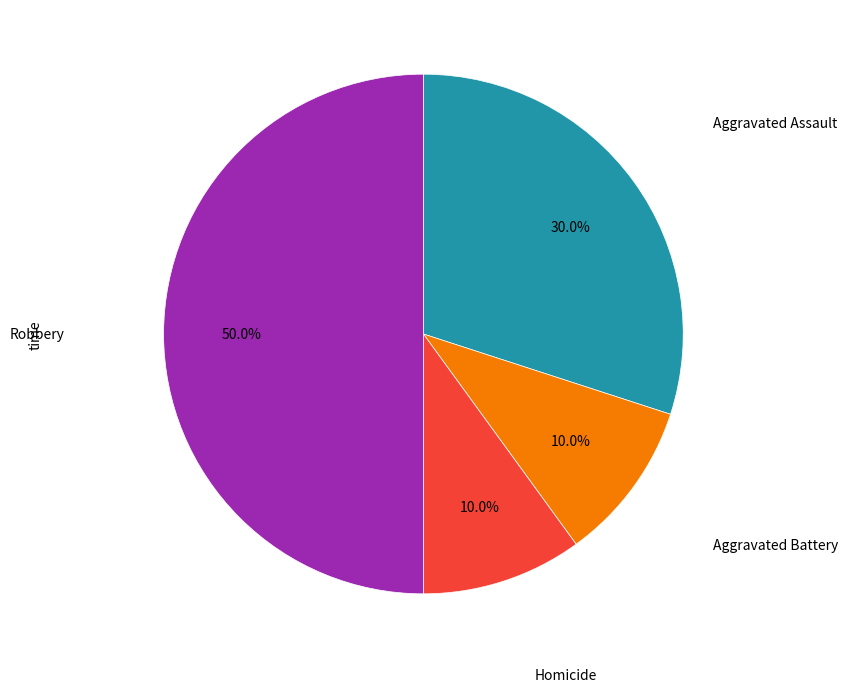

Approximately how many times larger is the value at Robbery compared to Aggravated Battery?

5.0